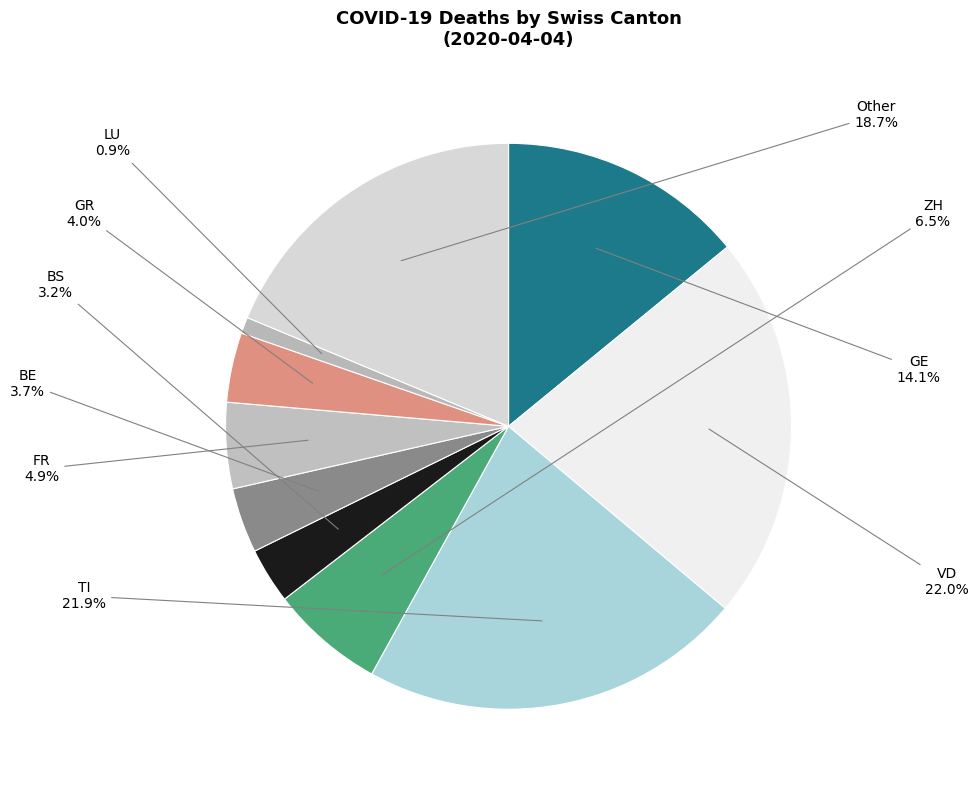

What is the smallest slice in the pie chart?

LU